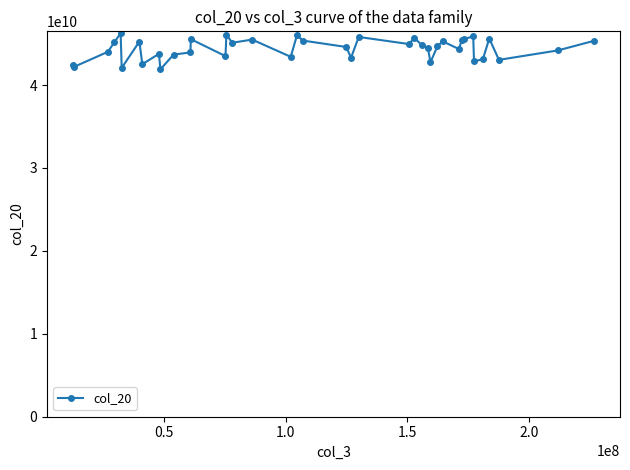

What is the difference between the second highest and second lowest values?

4007212792